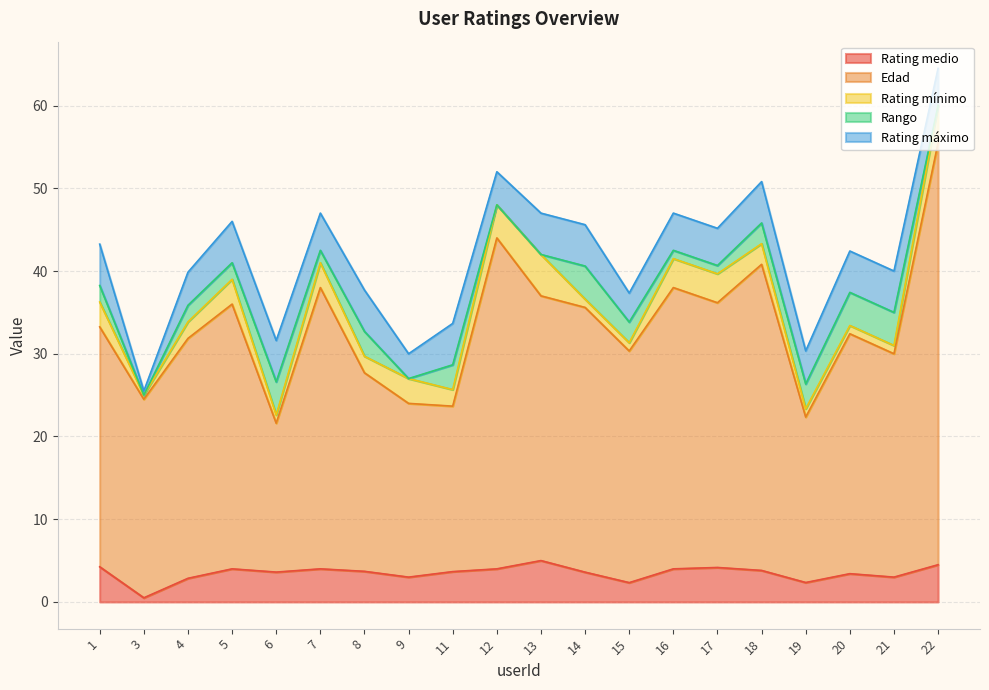

How many data points does each series have?

20